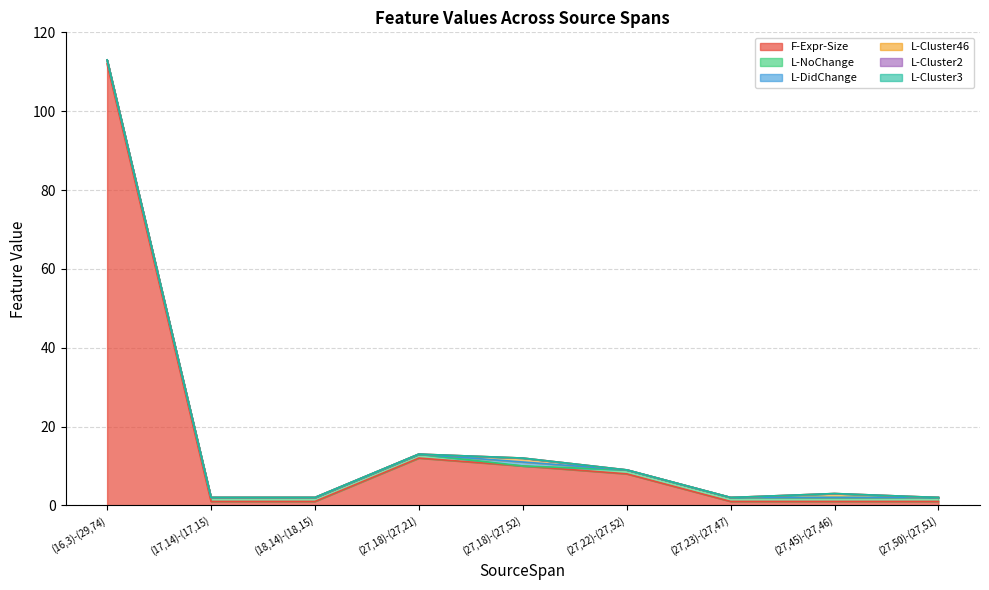

Which series has the largest total across all categories?

F-Expr-Size